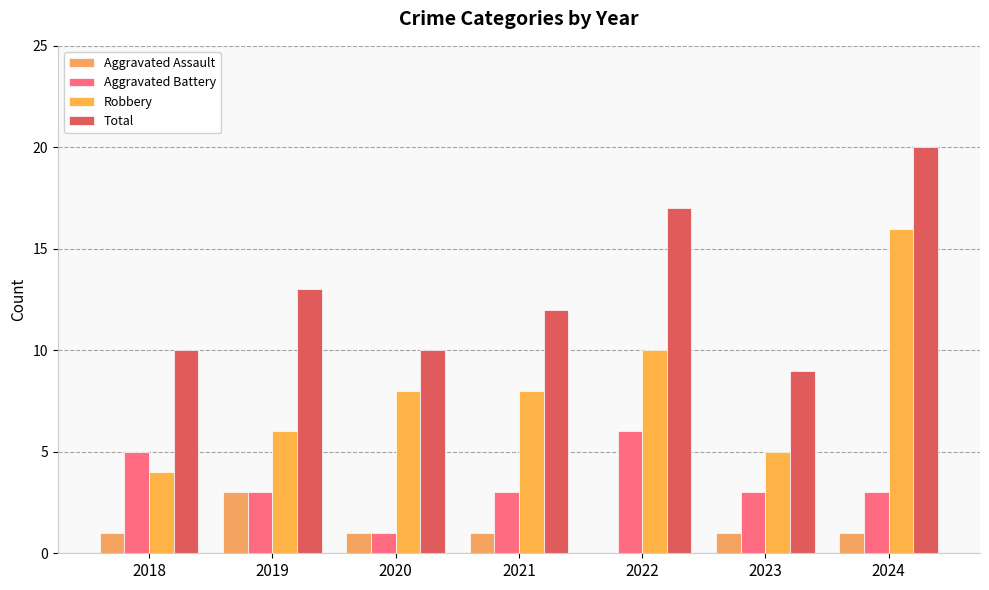

At which category does the chart reach its peak across all series?

2024